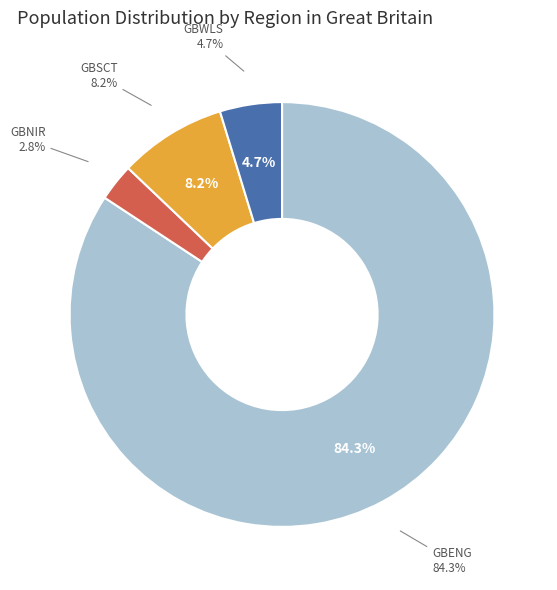

Is it true that GBSCT is 13% of the pie?

False